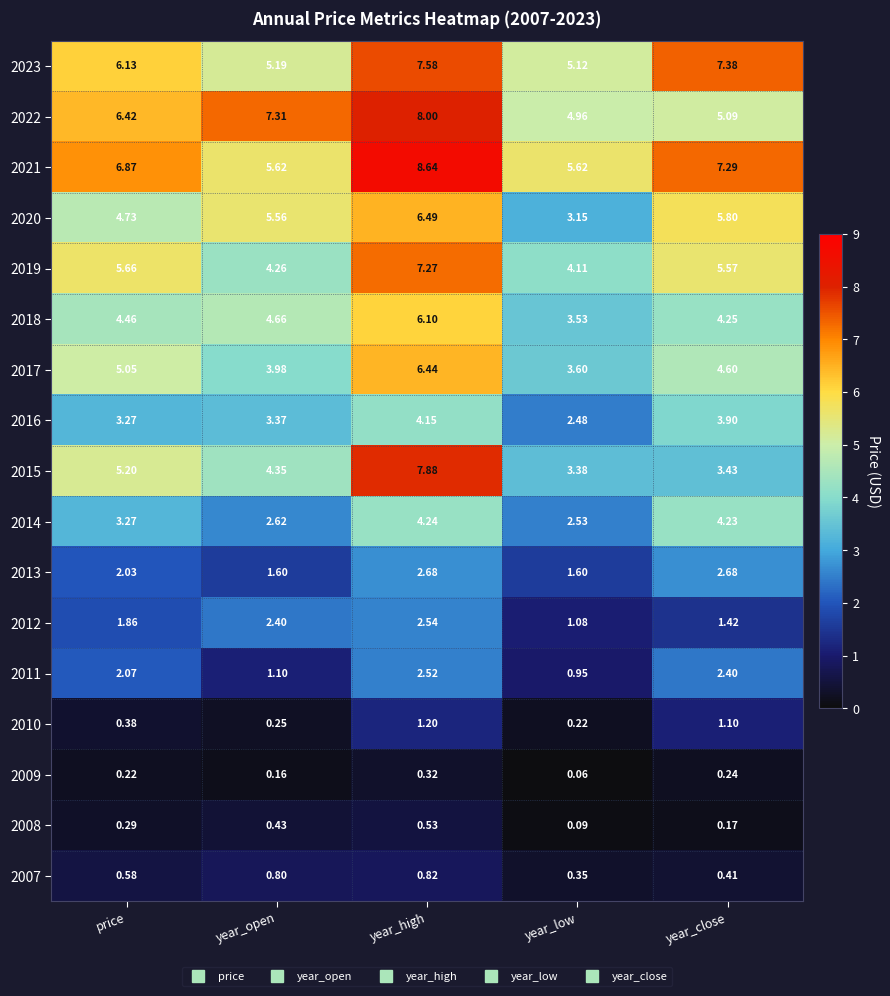

List the labels in order of 2007 value, smallest first.

year_low, year_close, price, year_open, year_high